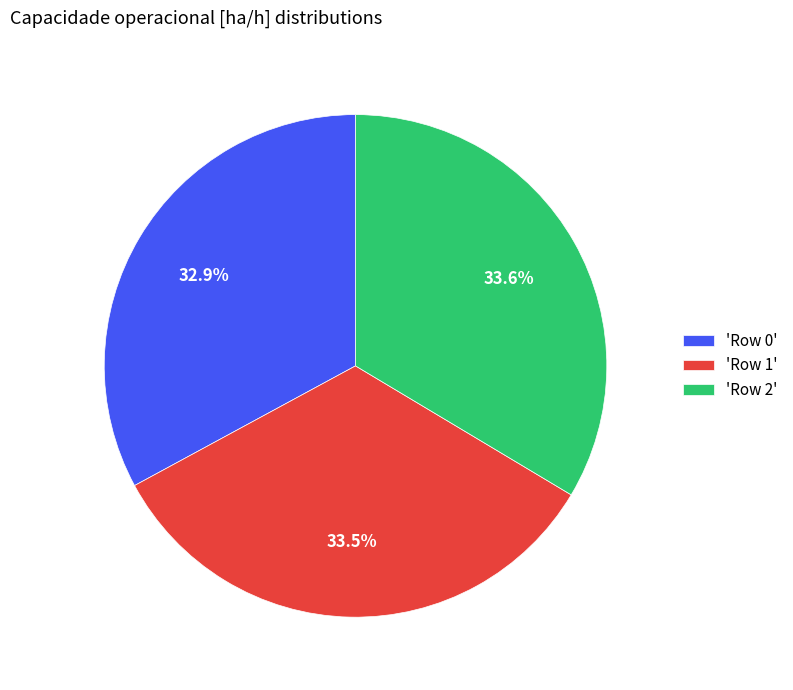

Does 'Row 1' represent more than half of the total?

No